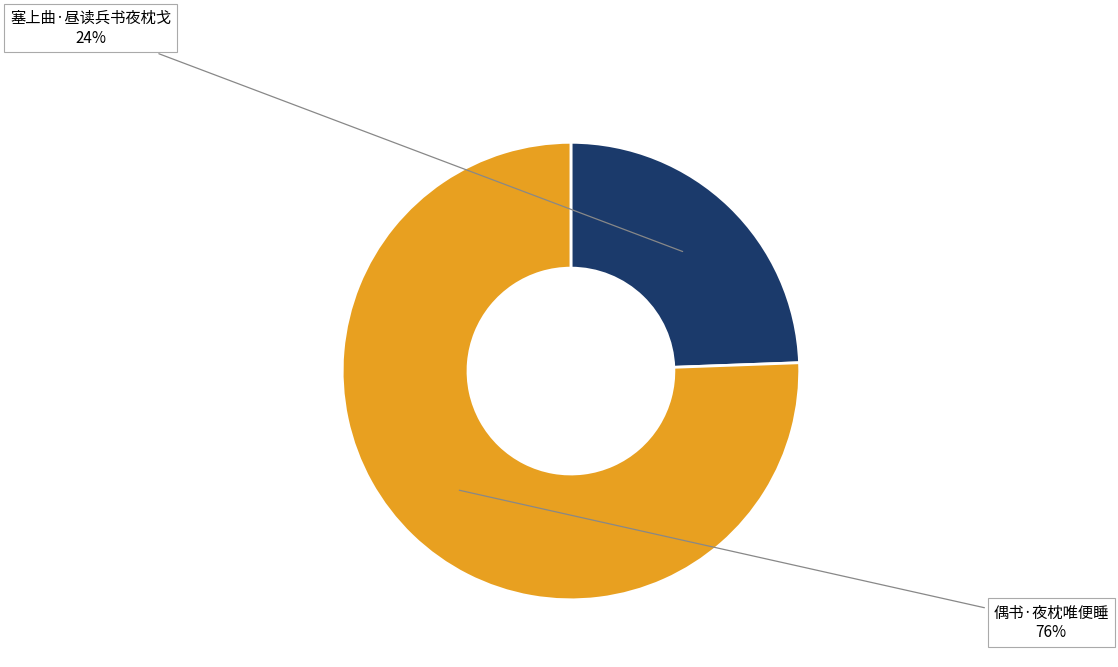

To the nearest percent, what is the average slice percentage?

50%